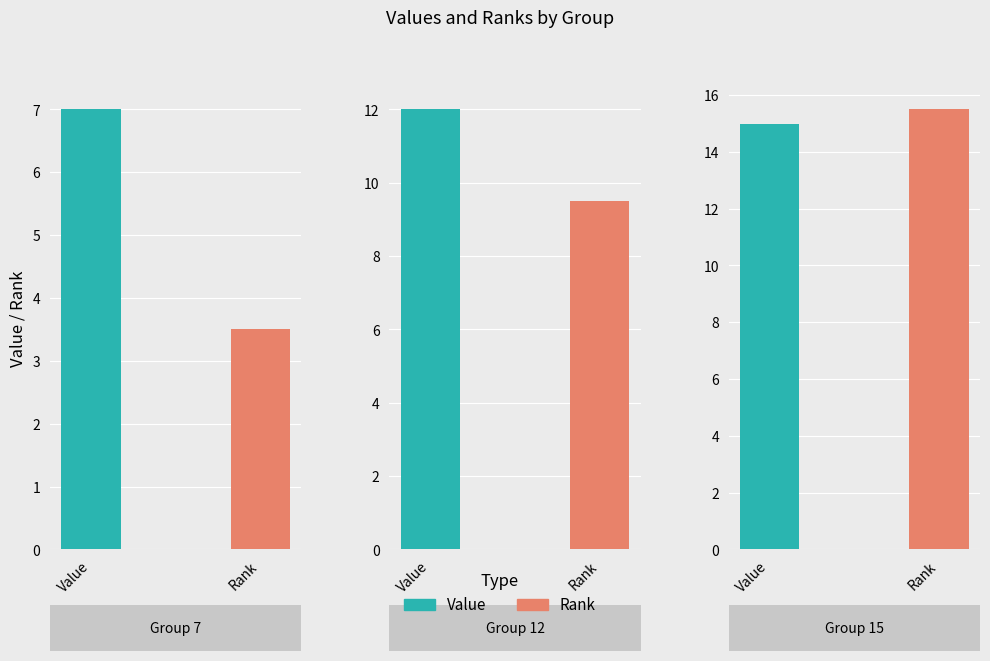

Rank the series by their average value, from lowest to highest.

Rank, Value